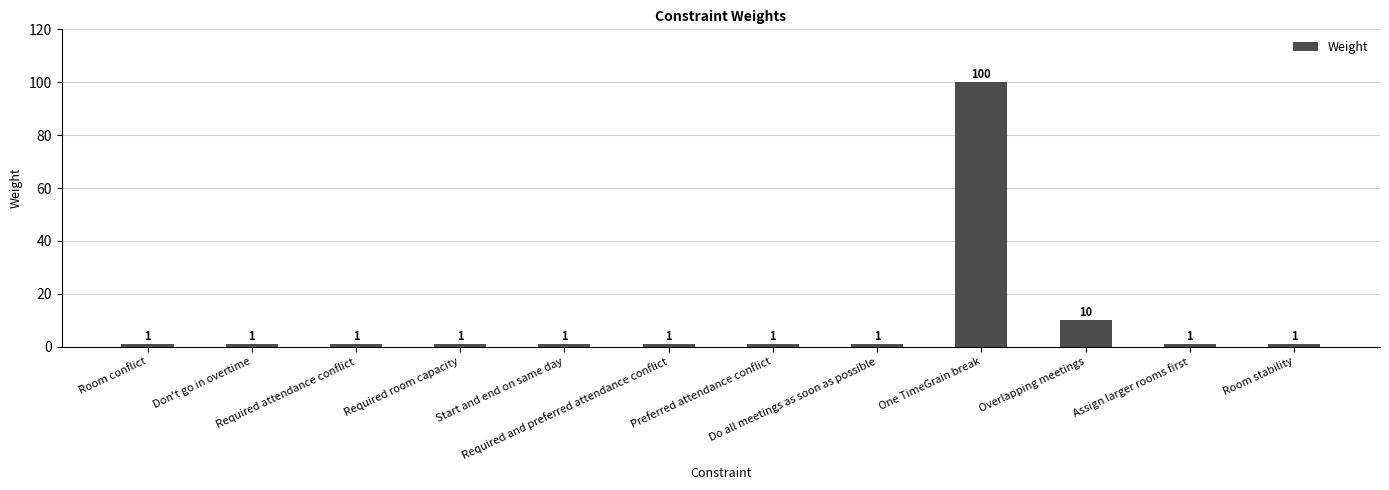

What is the maximum value shown in the chart?

100